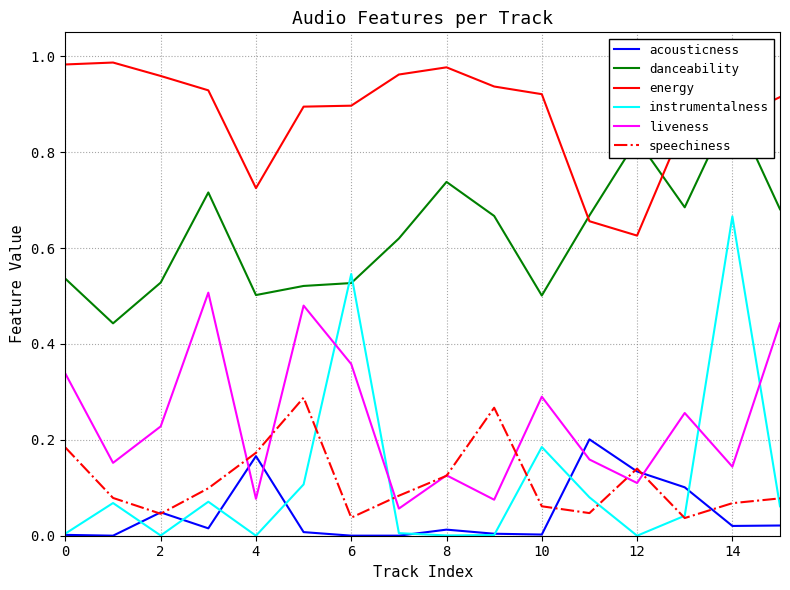

Reading left to right, transcribe all the data shown in this chart.

acousticness: 0.0	0.0	0.0	0.0	0.2	0.0	0.0	0.0	0.0	0.0	0.0	0.2	0.1	0.1	0.0	0.0
danceability: 0.5	0.4	0.5	0.7	0.5	0.5	0.5	0.6	0.7	0.7	0.5	0.7	0.8	0.7	0.9	0.7
energy: 1.0	1.0	1.0	0.9	0.7	0.9	0.9	1.0	1.0	0.9	0.9	0.7	0.6	0.9	0.9	0.9
instrumentalness: 0.0	0.1	0.0	0.1	0.0	0.1	0.5	0.0	0.0	0.0	0.2	0.1	0.0	0.0	0.7	0.1
liveness: 0.3	0.2	0.2	0.5	0.1	0.5	0.4	0.1	0.1	0.1	0.3	0.2	0.1	0.3	0.1	0.4
speechiness: 0.2	0.1	0.0	0.1	0.2	0.3	0.0	0.1	0.1	0.3	0.1	0.0	0.1	0.0	0.1	0.1